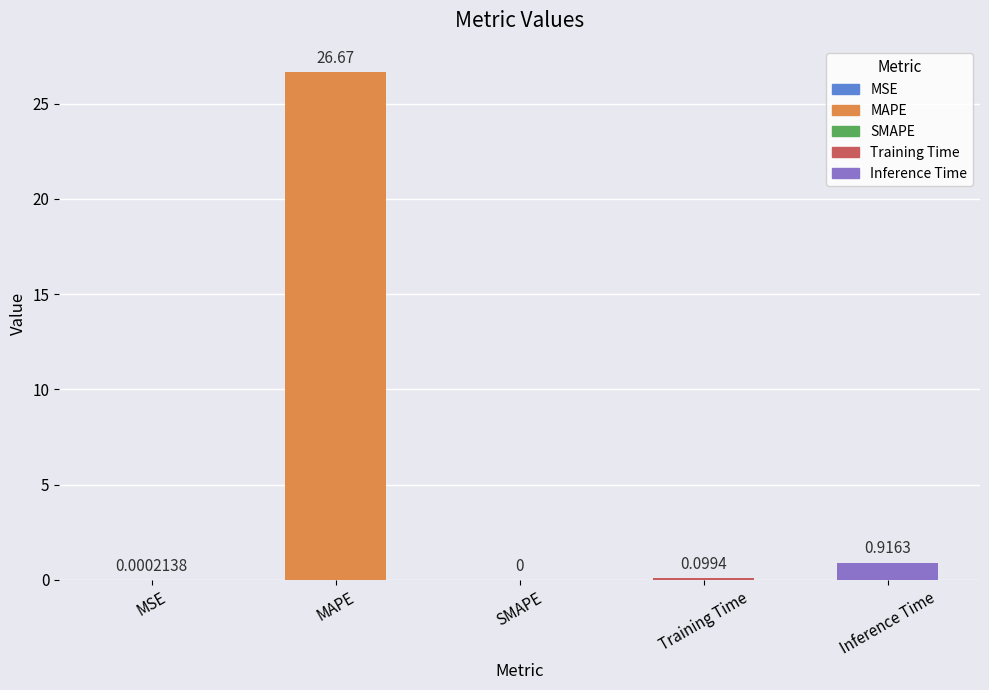

Which category has the highest value across all series?

MAPE